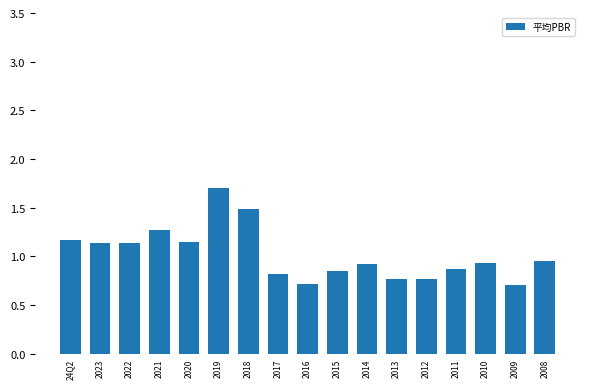

What is the sum of all values?

17.4